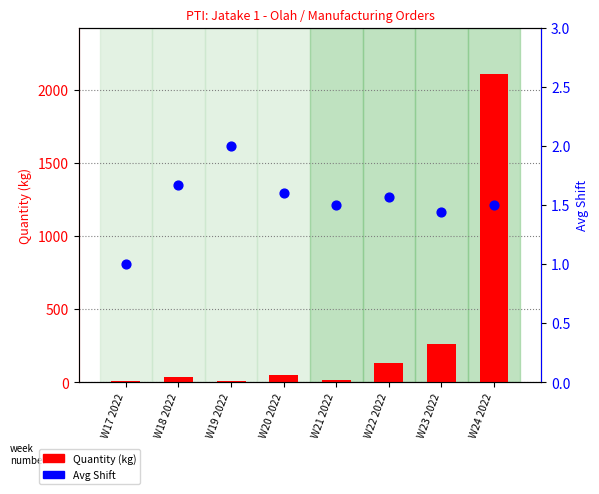

Which series reaches the maximum Y coordinate?

Quantity (kg)